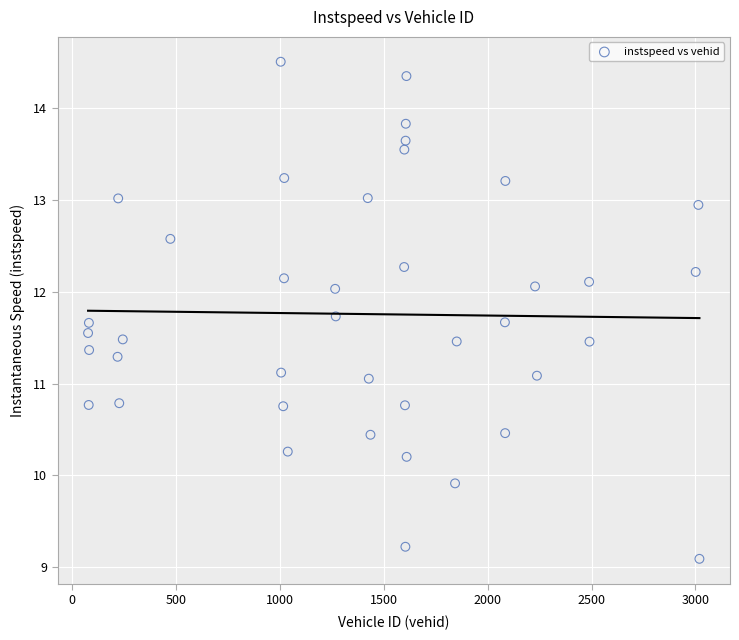

What is the range of Y values (max minus min)?

5.4